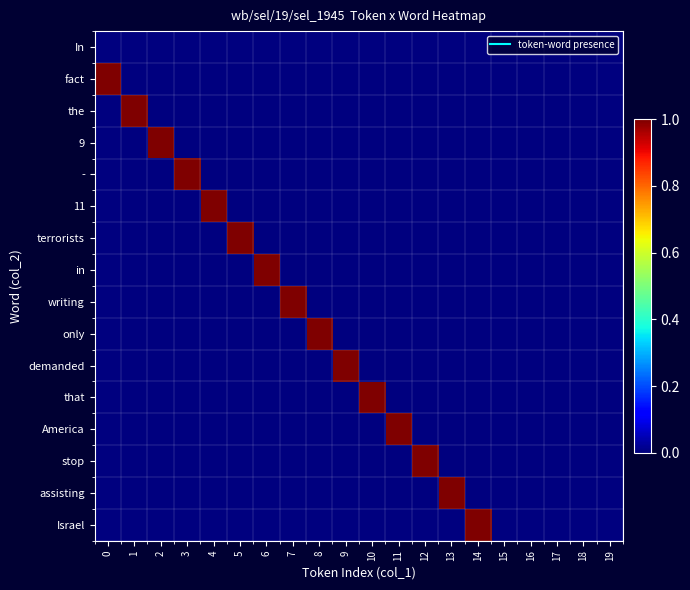

Reading left to right, transcribe all the data shown in this chart.

In: 0=0	1=0	2=0	3=0	4=0	5=0	6=0	7=0	8=0	9=0	10=0	11=0	12=0	13=0	14=0	15=0	16=0	17=0	18=0	19=0
fact: 0=1	1=0	2=0	3=0	4=0	5=0	6=0	7=0	8=0	9=0	10=0	11=0	12=0	13=0	14=0	15=0	16=0	17=0	18=0	19=0
the: 0=0	1=1	2=0	3=0	4=0	5=0	6=0	7=0	8=0	9=0	10=0	11=0	12=0	13=0	14=0	15=0	16=0	17=0	18=0	19=0
9: 0=0	1=0	2=1	3=0	4=0	5=0	6=0	7=0	8=0	9=0	10=0	11=0	12=0	13=0	14=0	15=0	16=0	17=0	18=0	19=0
-: 0=0	1=0	2=0	3=1	4=0	5=0	6=0	7=0	8=0	9=0	10=0	11=0	12=0	13=0	14=0	15=0	16=0	17=0	18=0	19=0
11: 0=0	1=0	2=0	3=0	4=1	5=0	6=0	7=0	8=0	9=0	10=0	11=0	12=0	13=0	14=0	15=0	16=0	17=0	18=0	19=0
terrorists: 0=0	1=0	2=0	3=0	4=0	5=1	6=0	7=0	8=0	9=0	10=0	11=0	12=0	13=0	14=0	15=0	16=0	17=0	18=0	19=0
in: 0=0	1=0	2=0	3=0	4=0	5=0	6=1	7=0	8=0	9=0	10=0	11=0	12=0	13=0	14=0	15=0	16=0	17=0	18=0	19=0
writing: 0=0	1=0	2=0	3=0	4=0	5=0	6=0	7=1	8=0	9=0	10=0	11=0	12=0	13=0	14=0	15=0	16=0	17=0	18=0	19=0
only: 0=0	1=0	2=0	3=0	4=0	5=0	6=0	7=0	8=1	9=0	10=0	11=0	12=0	13=0	14=0	15=0	16=0	17=0	18=0	19=0
demanded: 0=0	1=0	2=0	3=0	4=0	5=0	6=0	7=0	8=0	9=1	10=0	11=0	12=0	13=0	14=0	15=0	16=0	17=0	18=0	19=0
that: 0=0	1=0	2=0	3=0	4=0	5=0	6=0	7=0	8=0	9=0	10=1	11=0	12=0	13=0	14=0	15=0	16=0	17=0	18=0	19=0
America: 0=0	1=0	2=0	3=0	4=0	5=0	6=0	7=0	8=0	9=0	10=0	11=1	12=0	13=0	14=0	15=0	16=0	17=0	18=0	19=0
stop: 0=0	1=0	2=0	3=0	4=0	5=0	6=0	7=0	8=0	9=0	10=0	11=0	12=1	13=0	14=0	15=0	16=0	17=0	18=0	19=0
assisting: 0=0	1=0	2=0	3=0	4=0	5=0	6=0	7=0	8=0	9=0	10=0	11=0	12=0	13=1	14=0	15=0	16=0	17=0	18=0	19=0
Israel: 0=0	1=0	2=0	3=0	4=0	5=0	6=0	7=0	8=0	9=0	10=0	11=0	12=0	13=0	14=1	15=0	16=0	17=0	18=0	19=0